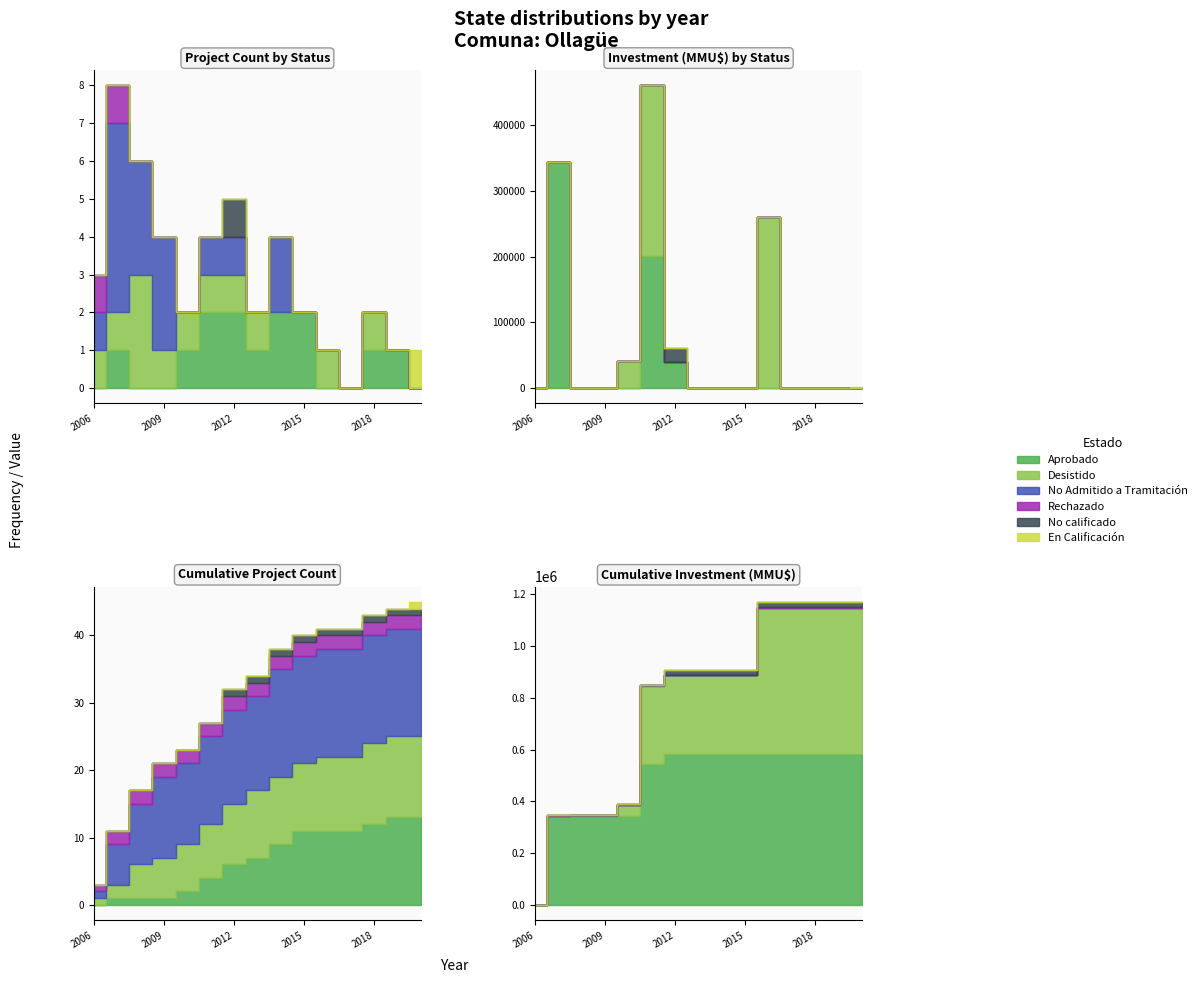

At 2013, list the series in order from smallest to largest.

No Admitido a Tramitación, Rechazado, No calificado, En Calificación, Aprobado, Desistido